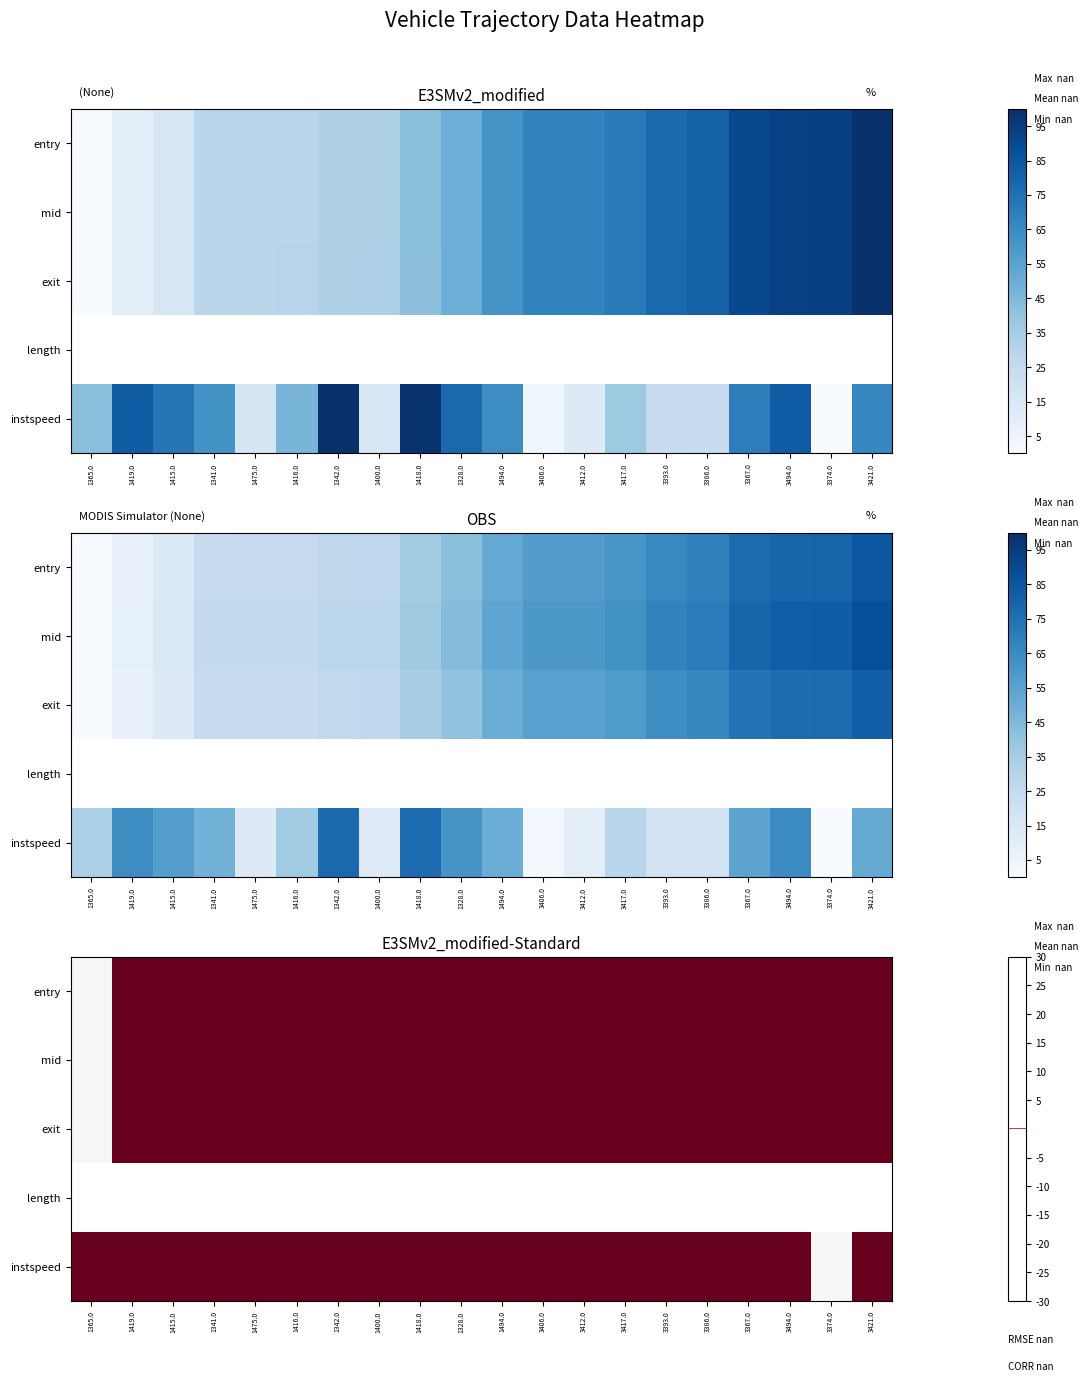

Count the number of data series in this chart.

5